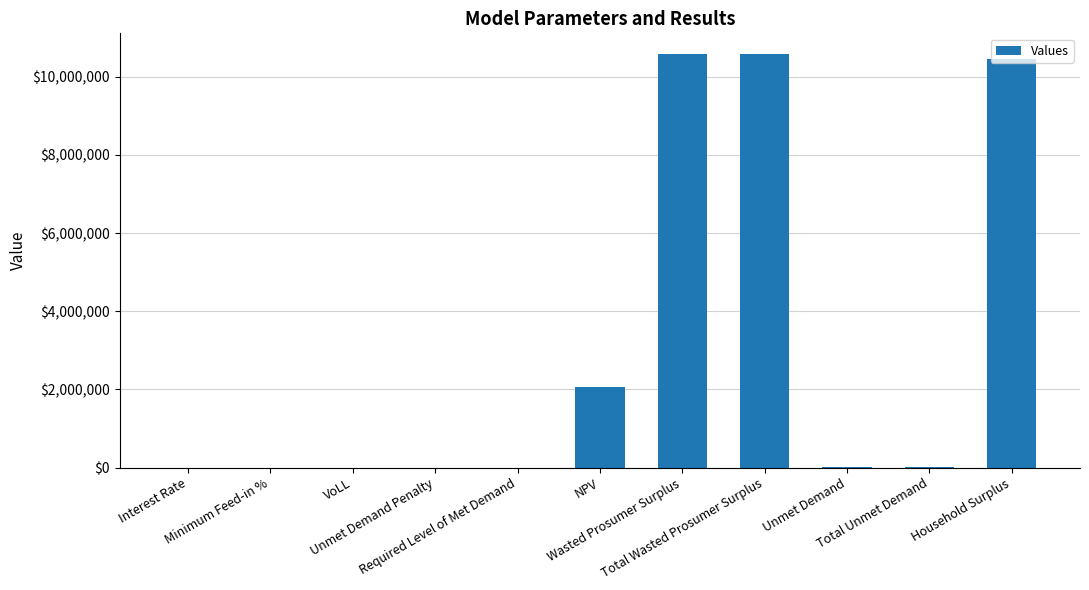

What is the sum of all values?

33694491.5